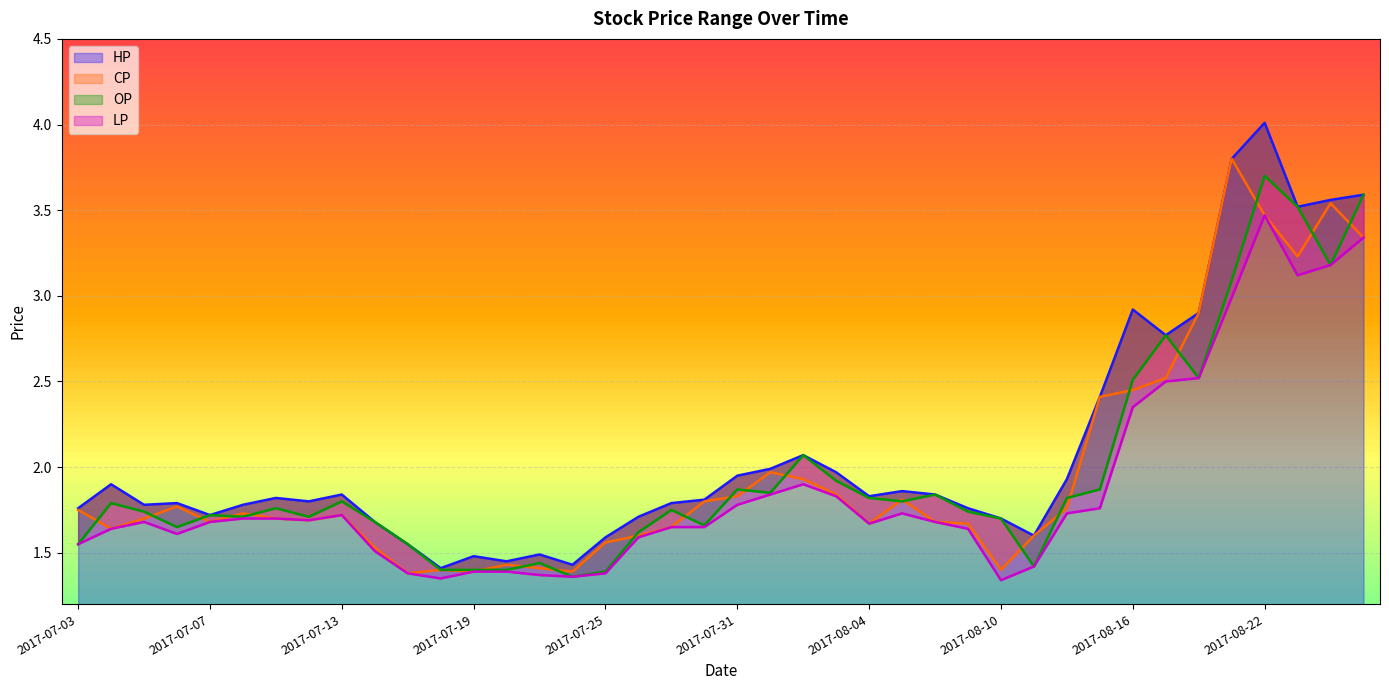

What is the label of the 29th point from the left?

2017-08-10